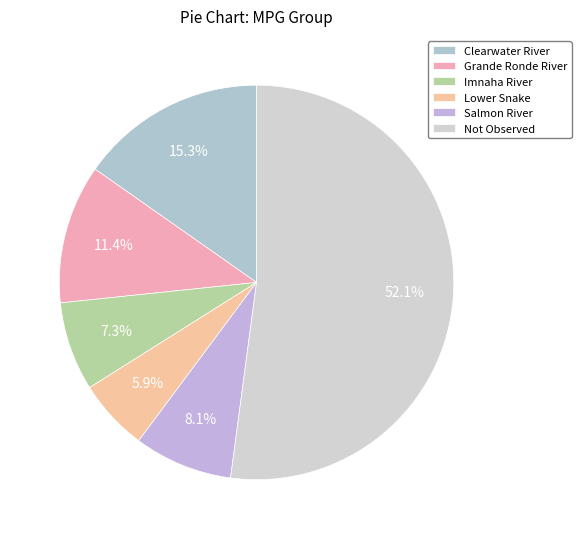

To the nearest percent, what is the average slice percentage?

17%